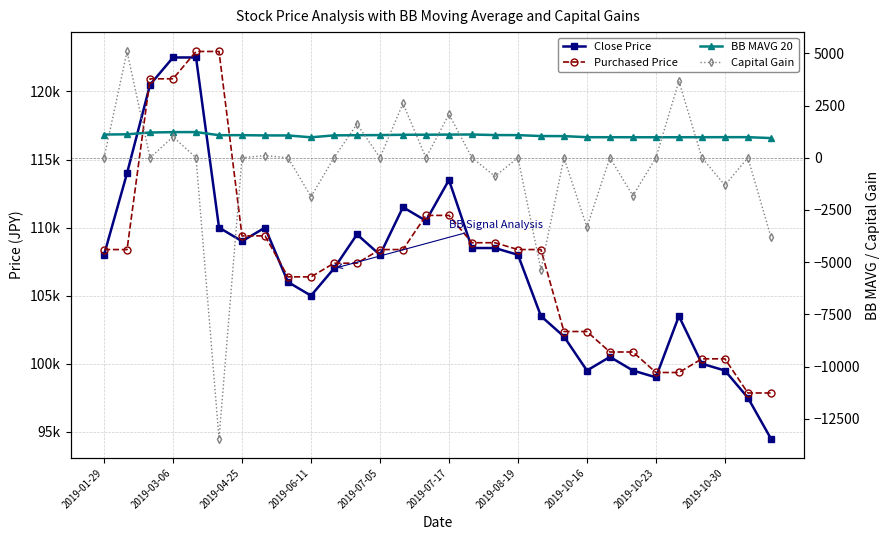

What is the label of the 21st point from the left?

20